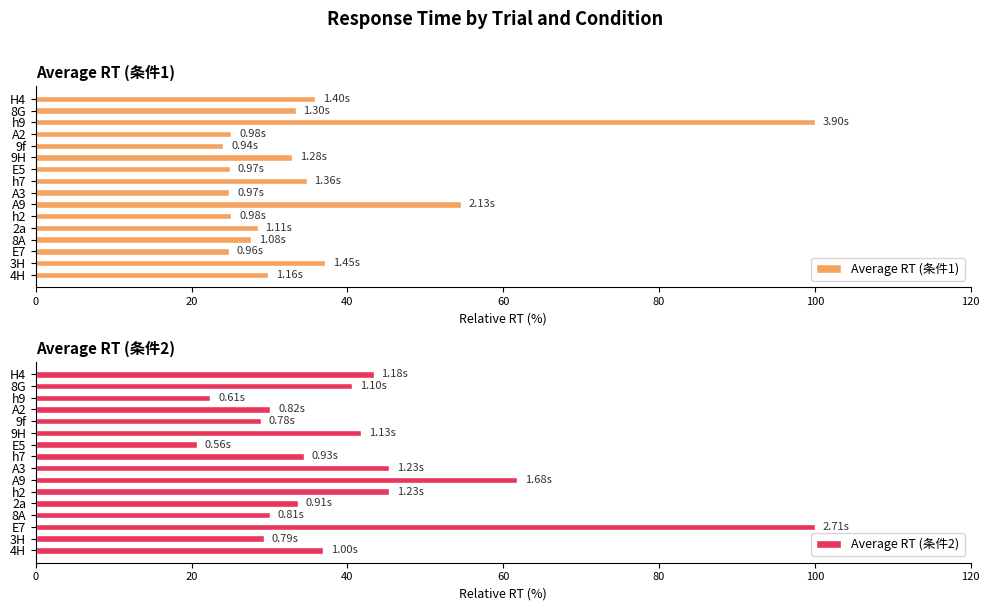

The value of Average RT (条件1) at A3 is 39.6. True or false?

False